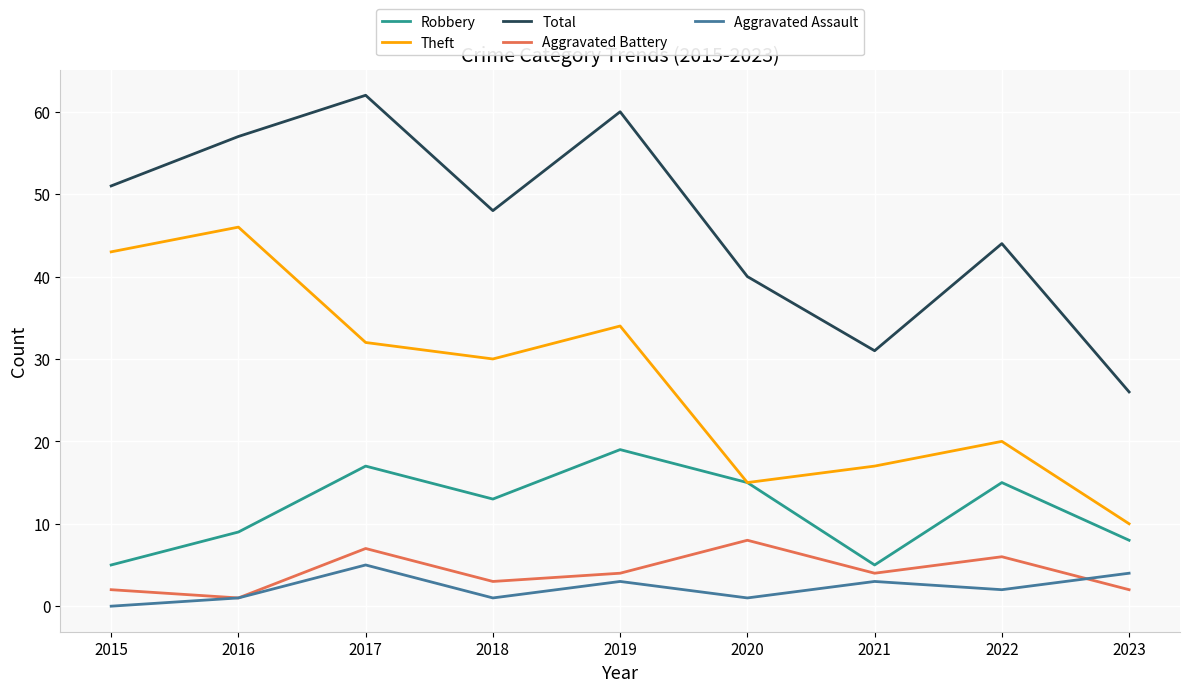

Is it true that Aggravated Battery equals 5 at 2020?

False